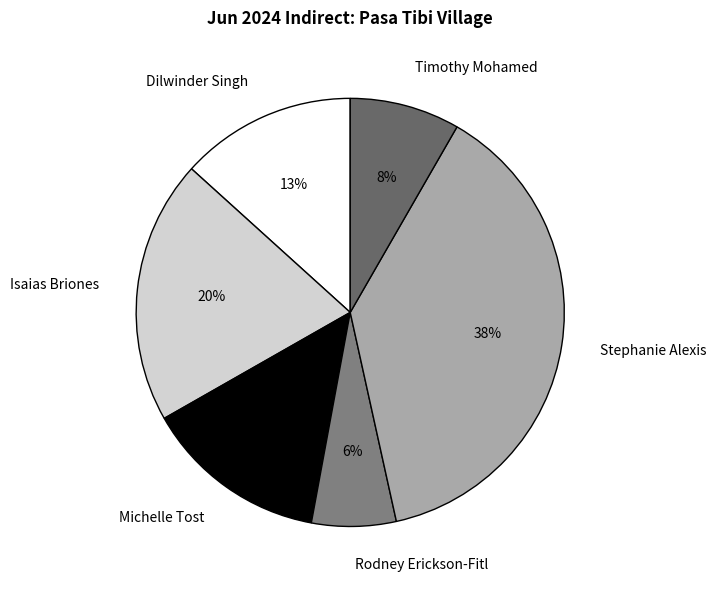

Combined, do Michelle Tost and Dilwinder Singh account for over 50%?

No